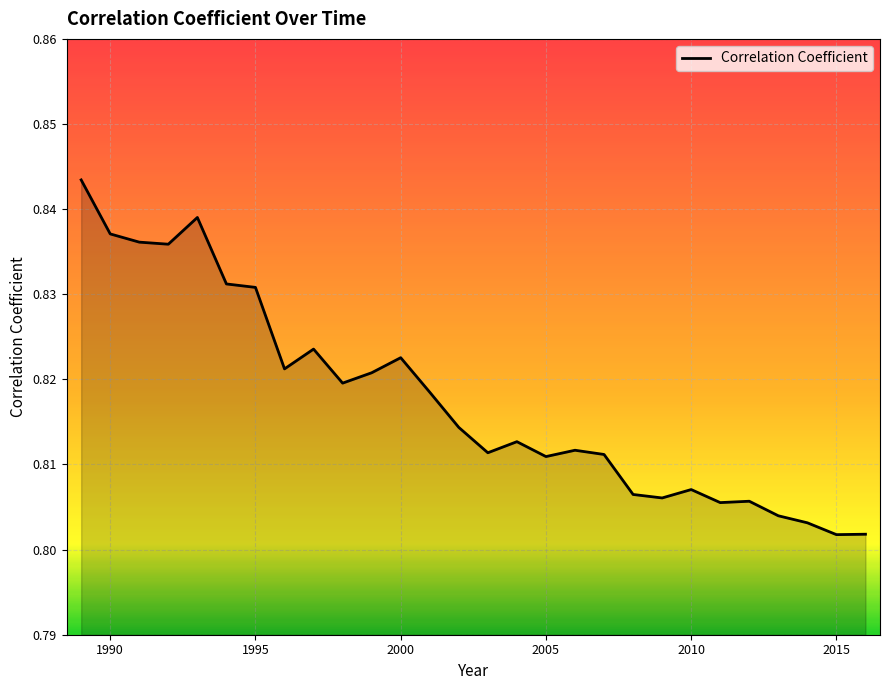

Reading left to right, transcribe all the data shown in this chart.

1989=0.8	1990=0.8	1991=0.8	1992=0.8	1993=0.8	1994=0.8	1995=0.8	1996=0.8	1997=0.8	1998=0.8	1999=0.8	2000=0.8	2001=0.8	2002=0.8	2003=0.8	2004=0.8	2005=0.8	2006=0.8	2007=0.8	2008=0.8	2009=0.8	2010=0.8	2011=0.8	2012=0.8	2013=0.8	2014=0.8	2015=0.8	2016=0.8